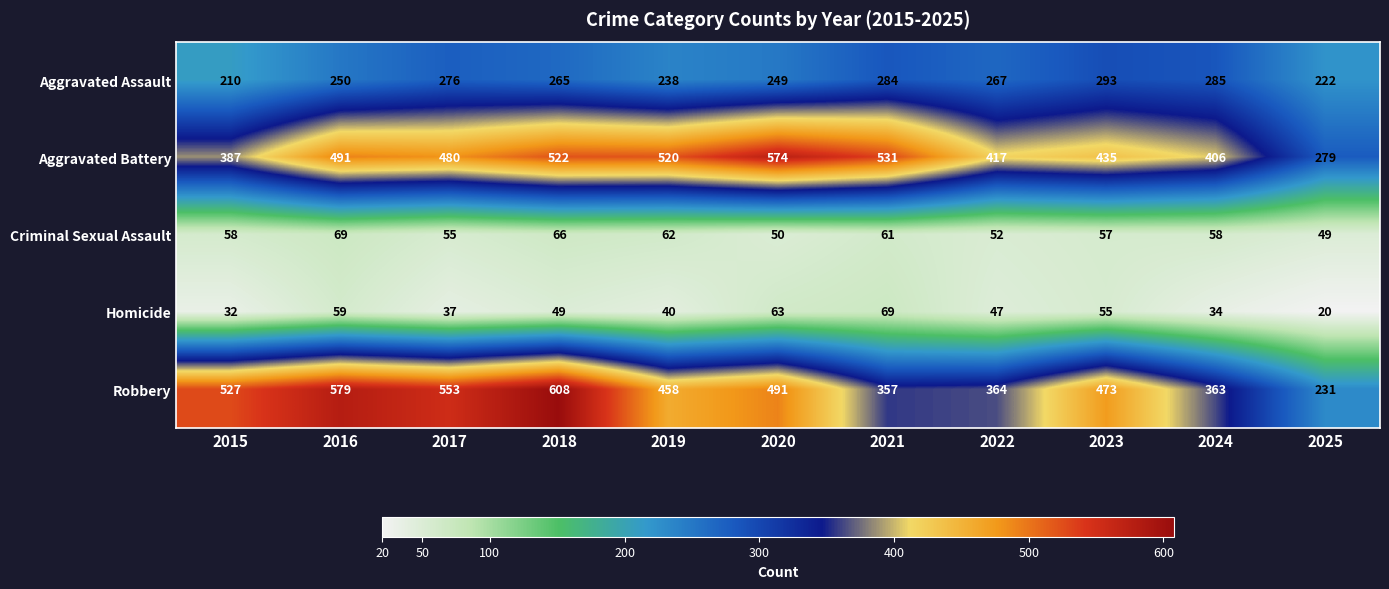

How many distinct data groups are displayed?

5